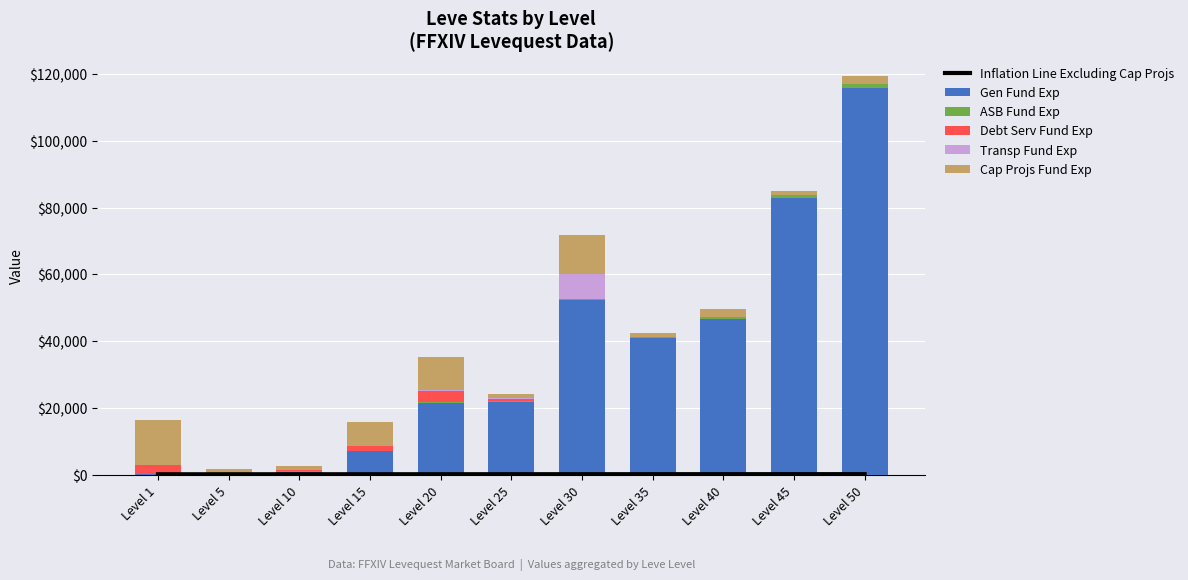

Which series has the widest spread of values?

Gen Fund Exp